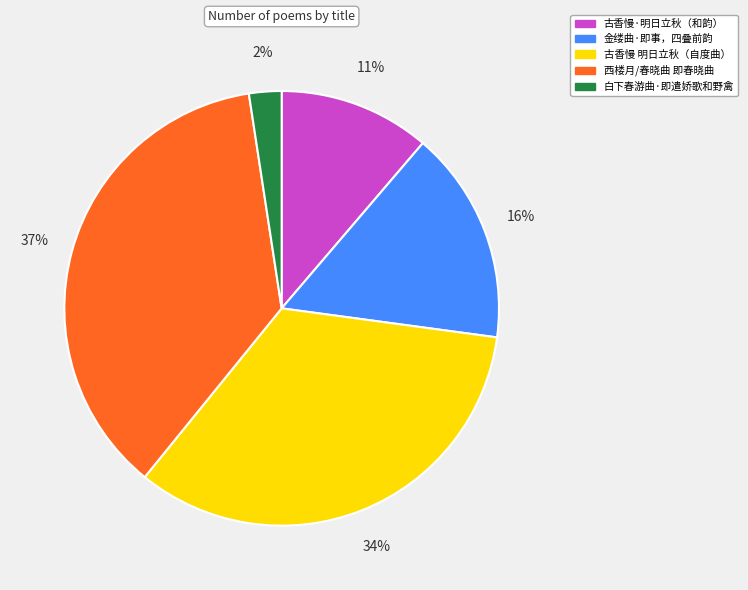

Is there any slice that represents more than half of the pie?

No